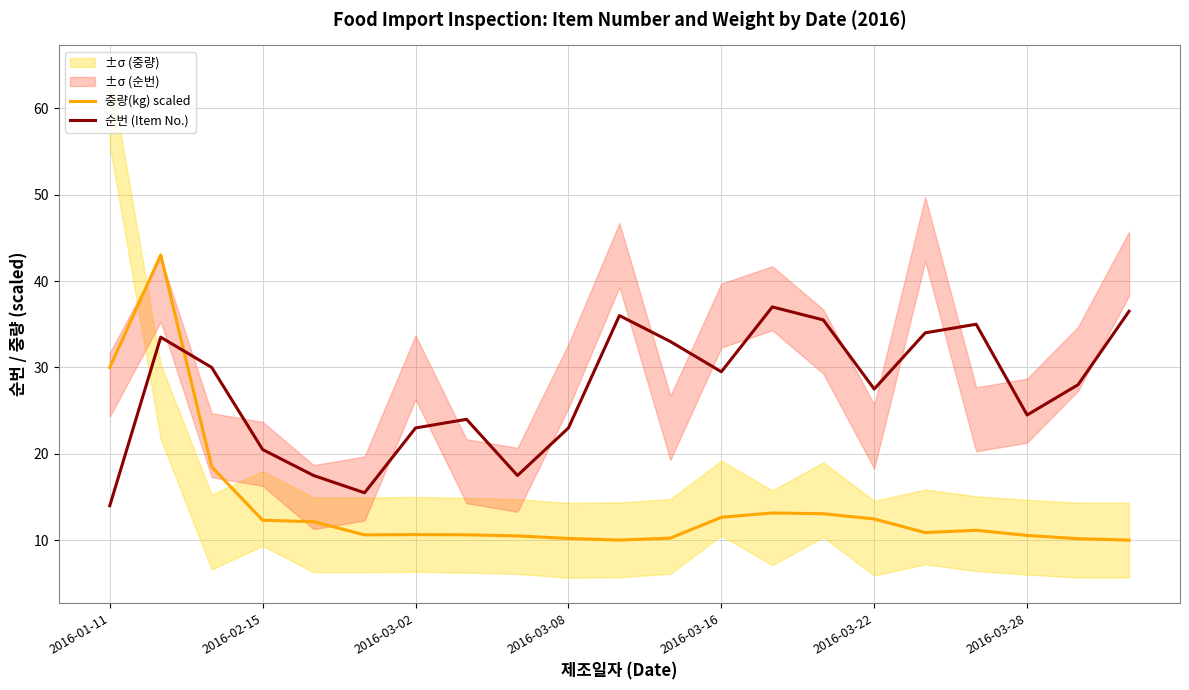

How many times do 중량(kg) scaled and 순번 (Item No.) cross each other?

1